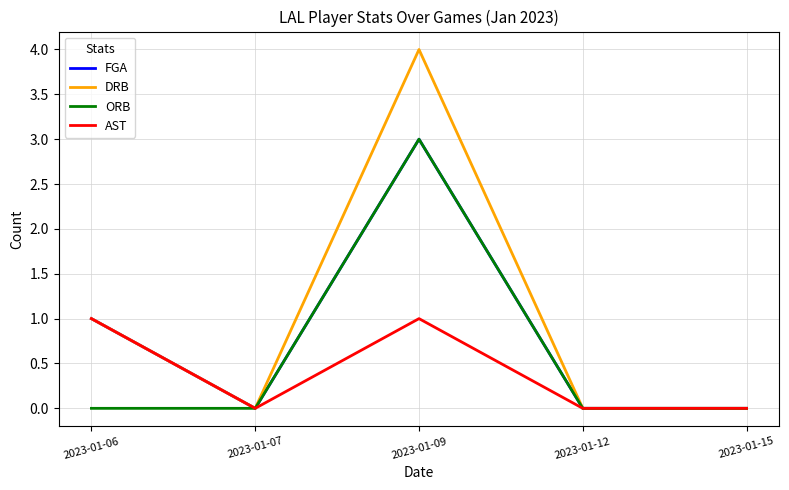

At which category does the chart reach its peak across all series?

2023-01-09